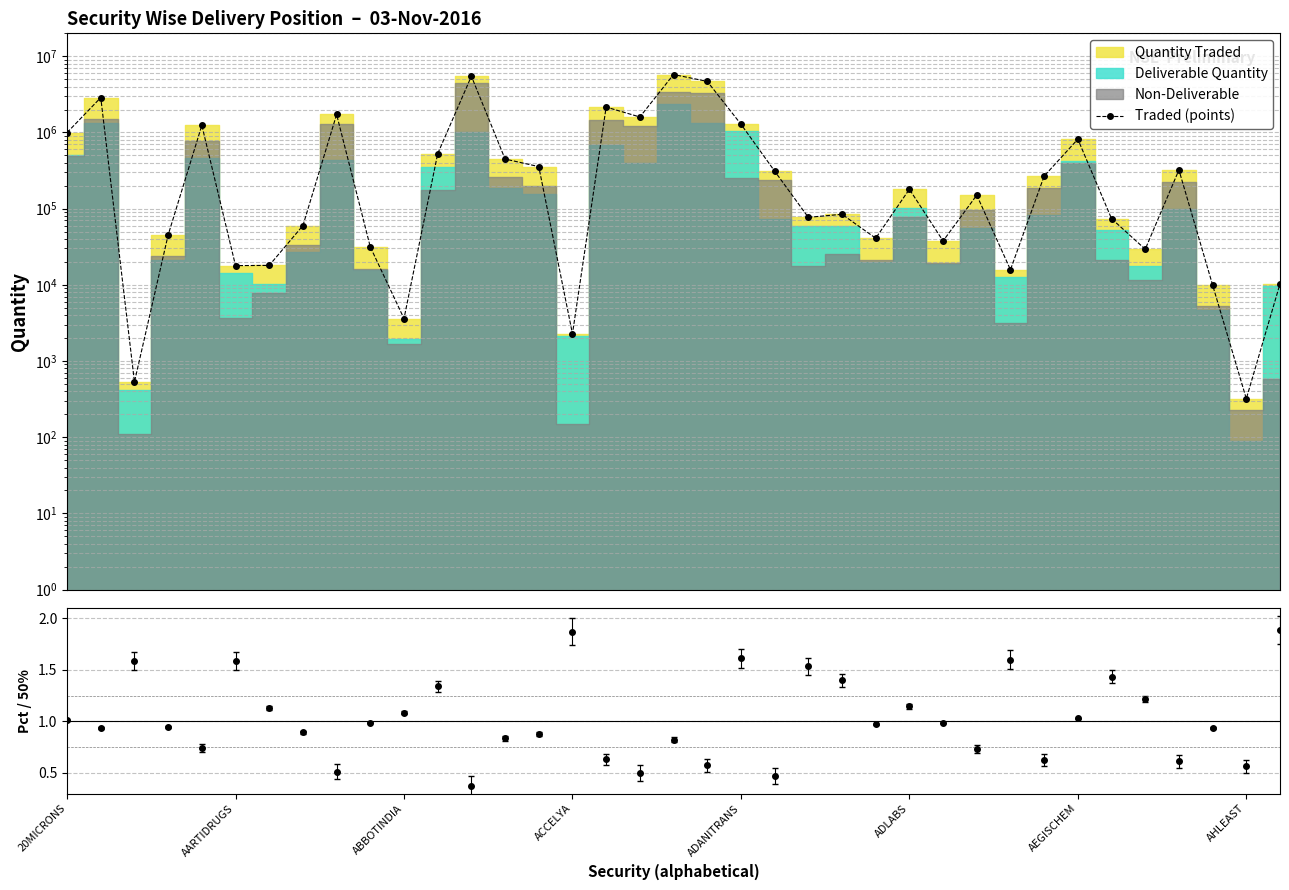

What position from the right is 21?

16